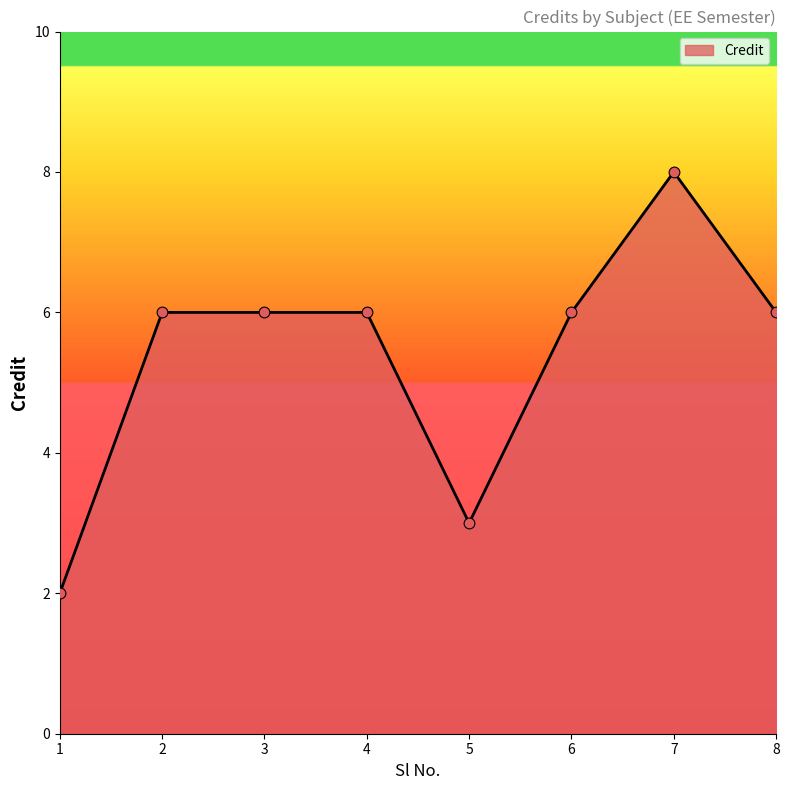

What is the change in value from 6 to 7?

+2